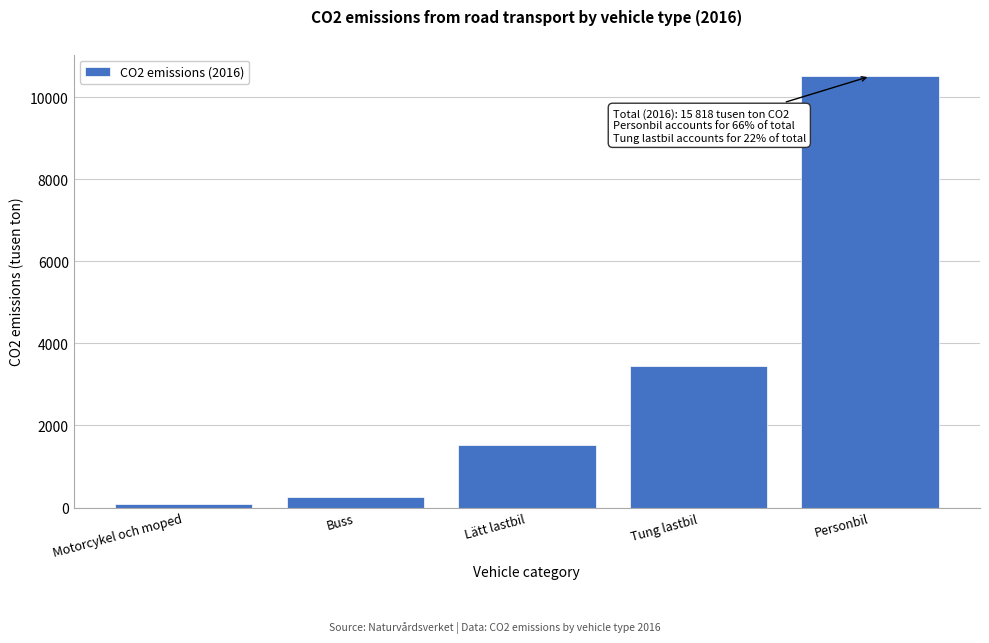

Reading right to left, extract all data points from this chart.

Personbil=10508	Tung lastbil=3448	Lätt lastbil=1526	Buss=256	Motorcykel och moped=80